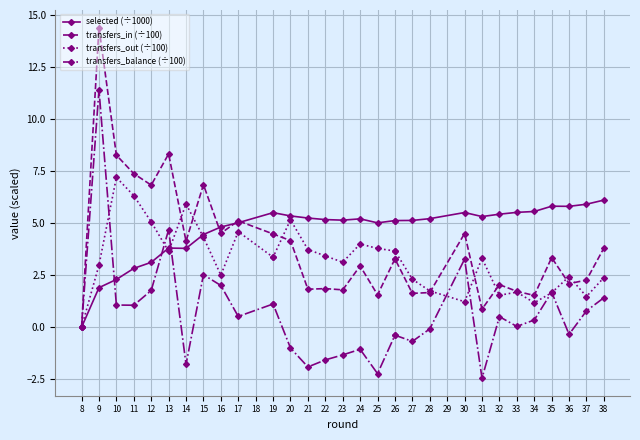

What is the maximum value for transfers_in (÷100)?

14.4